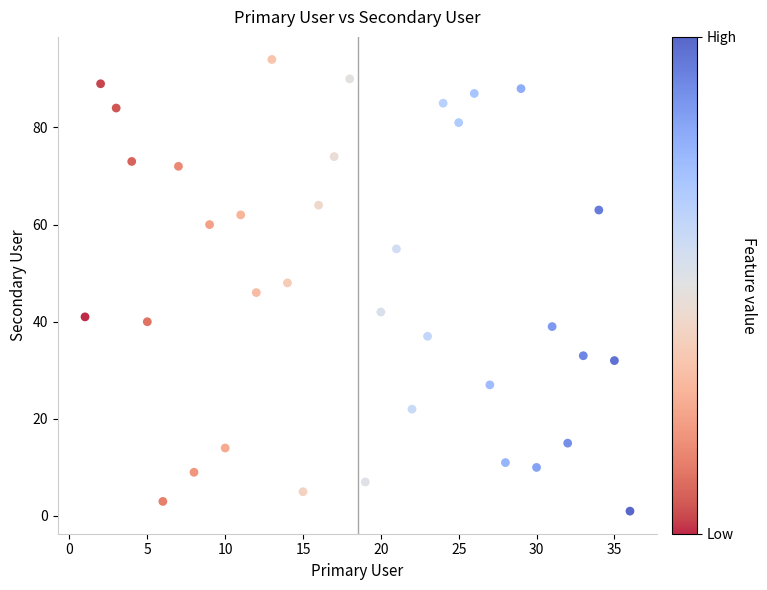

What is the range of X values (max minus min)?

35